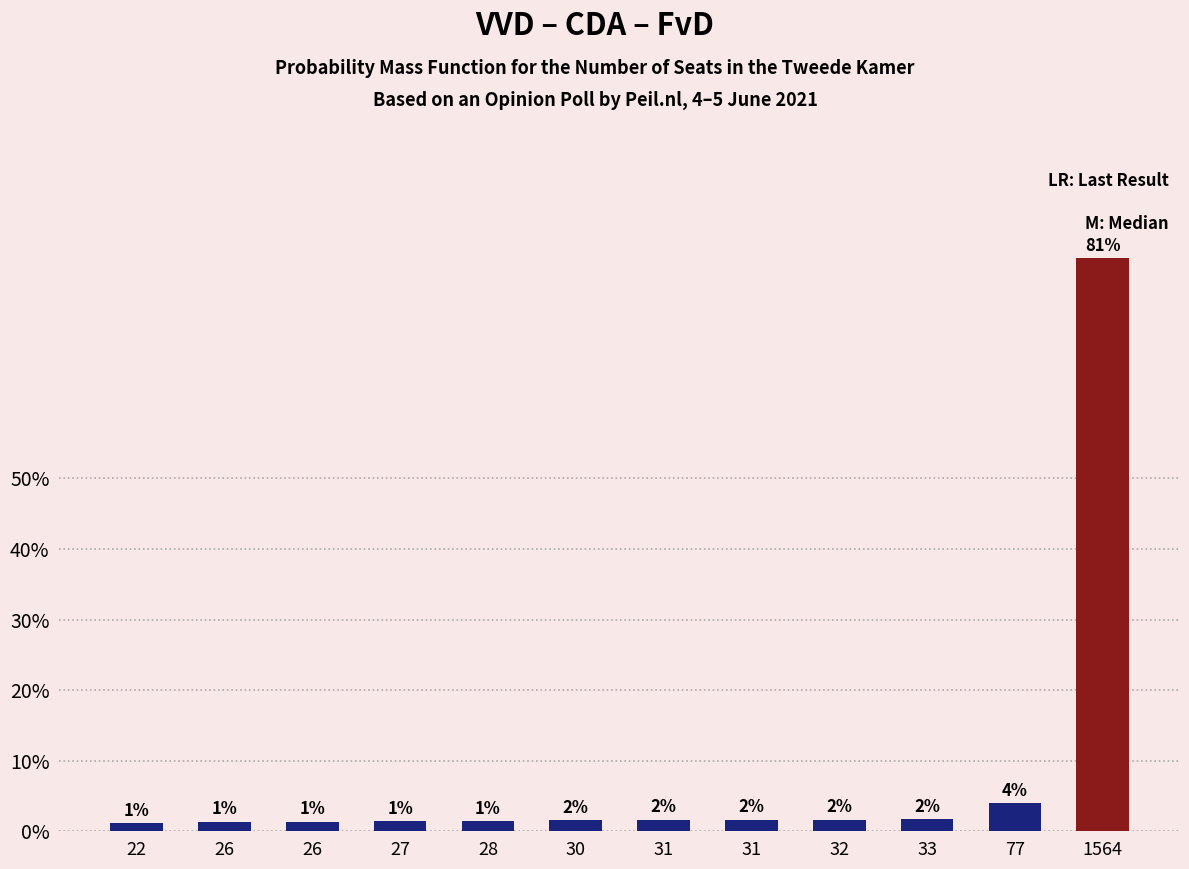

Rank the categories by value from lowest to highest.

22, 26, 26, 27, 28, 30, 31, 31, 32, 33, 77, 1564